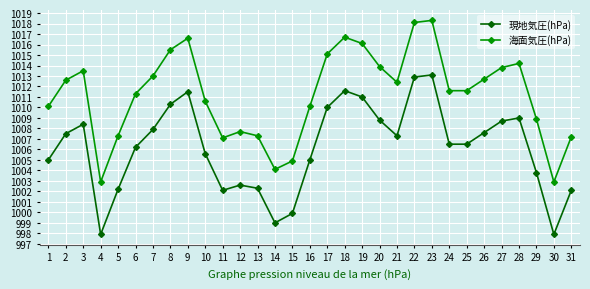

At which category does 現地気圧(hPa) reach its first local peak?

3